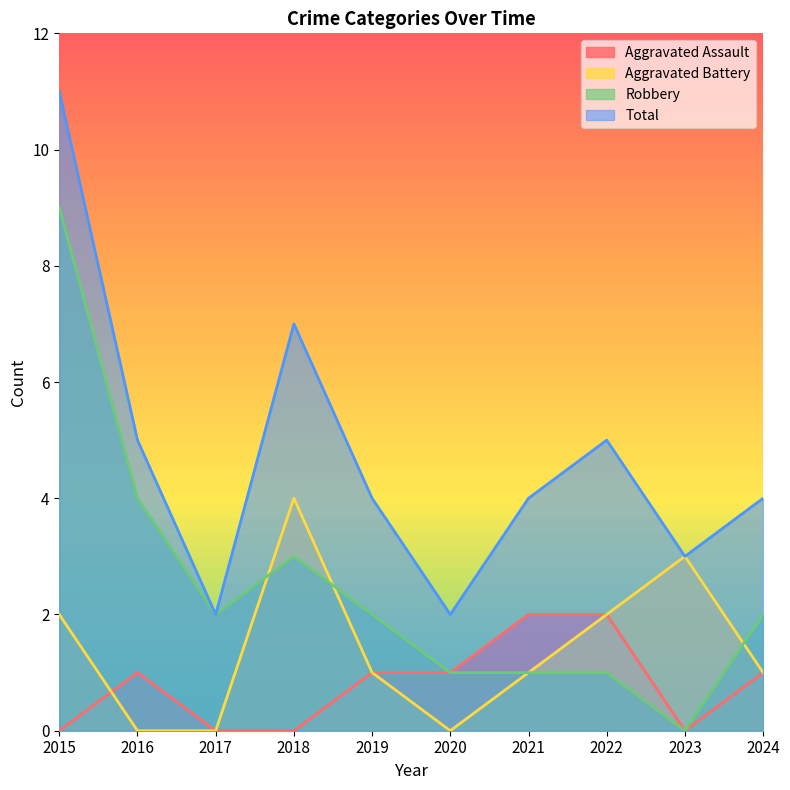

Which series has the largest total across all categories?

Total